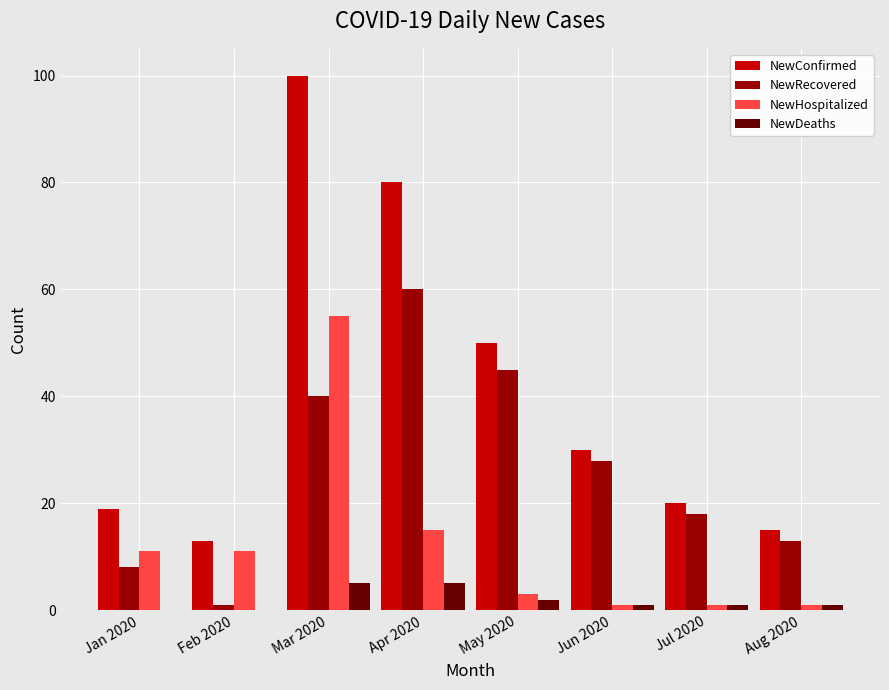

Reading left to right, transcribe all the data shown in this chart.

NewConfirmed: 19	13	100	80	50	30	20	15
NewRecovered: 8	1	40	60	45	28	18	13
NewHospitalized: 11	11	55	15	3	1	1	1
NewDeaths: 0	0	5	5	2	1	1	1